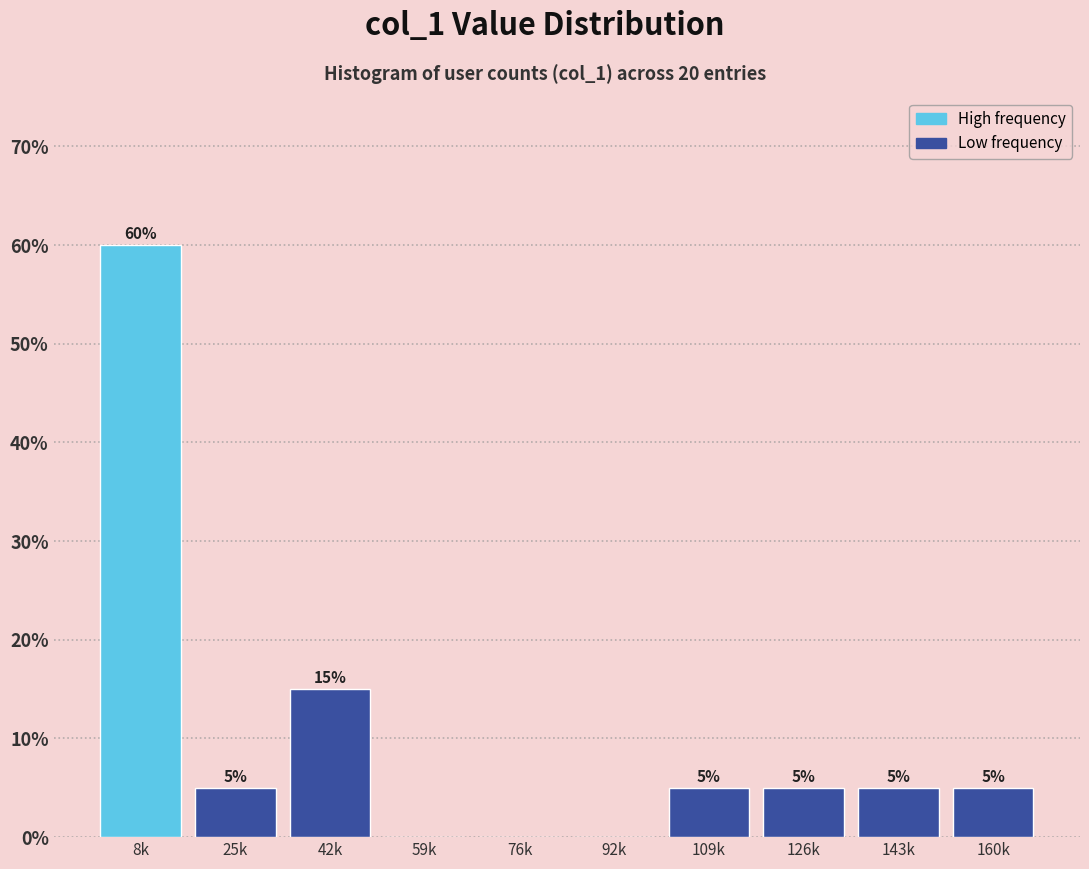

Reading left to right, transcribe all the data shown in this chart.

8k=60	25k=5	42k=15	59k=0	76k=0	92k=0	109k=5	126k=5	143k=5	160k=5